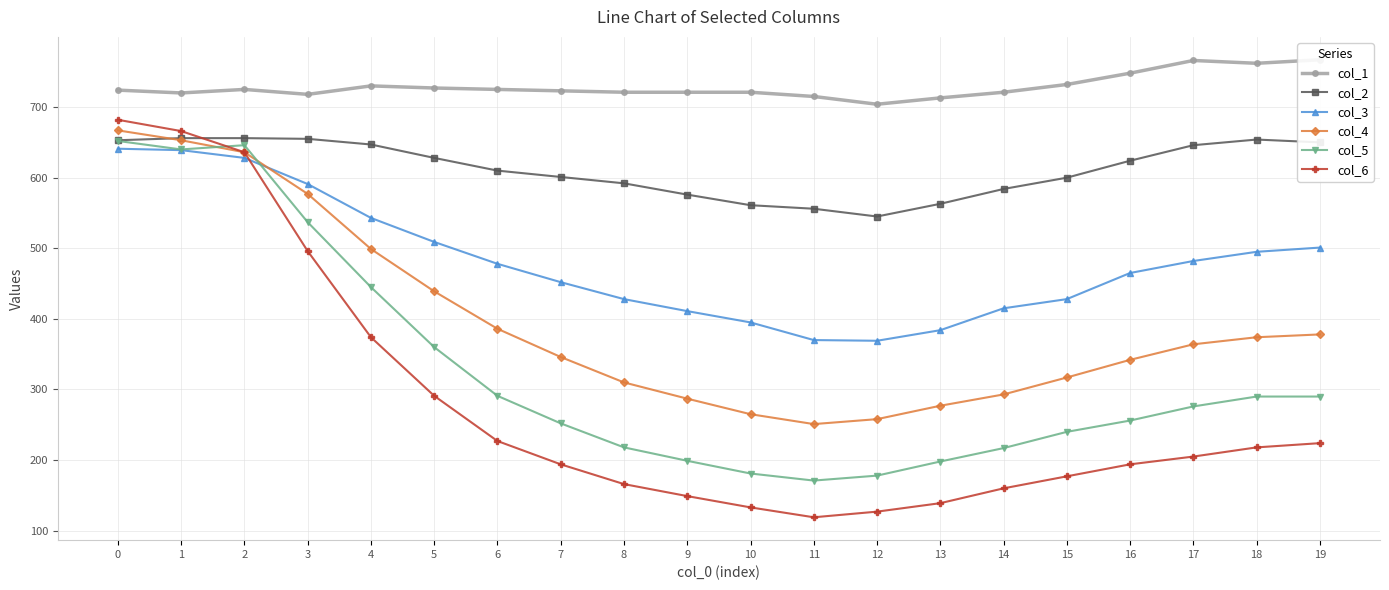

The value of col_2 at 16 is 624. True or false?

True